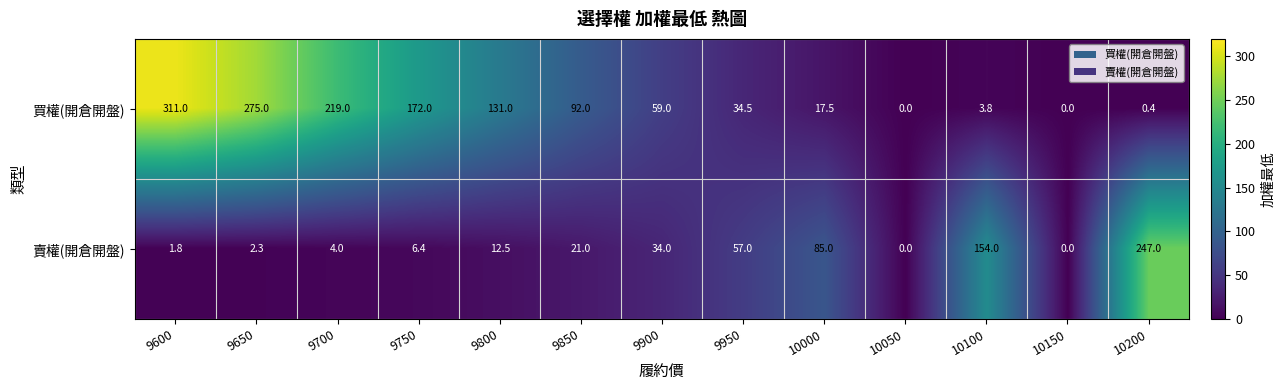

List the series in order of their peak value, highest first.

買權(開倉開盤), 賣權(開倉開盤)